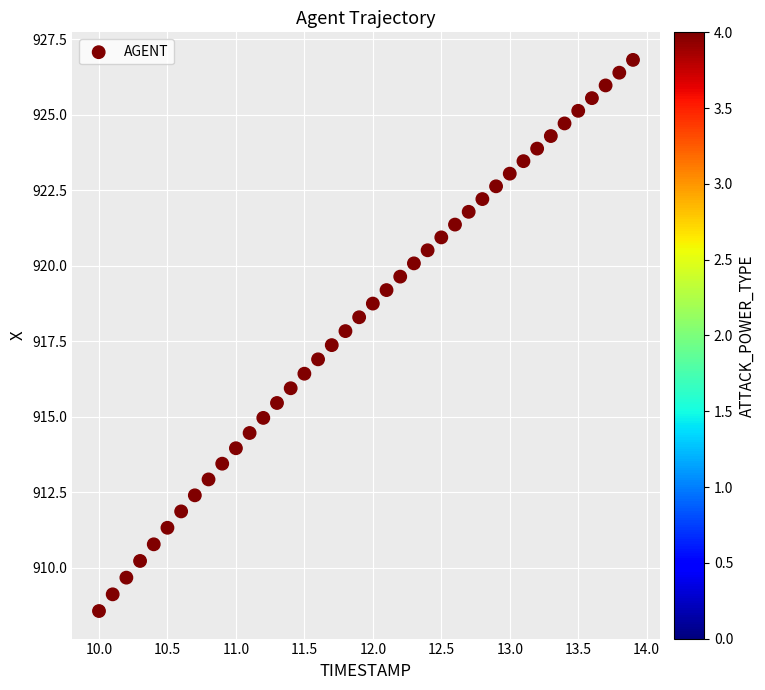

What is the range of X values (max minus min)?

3.9